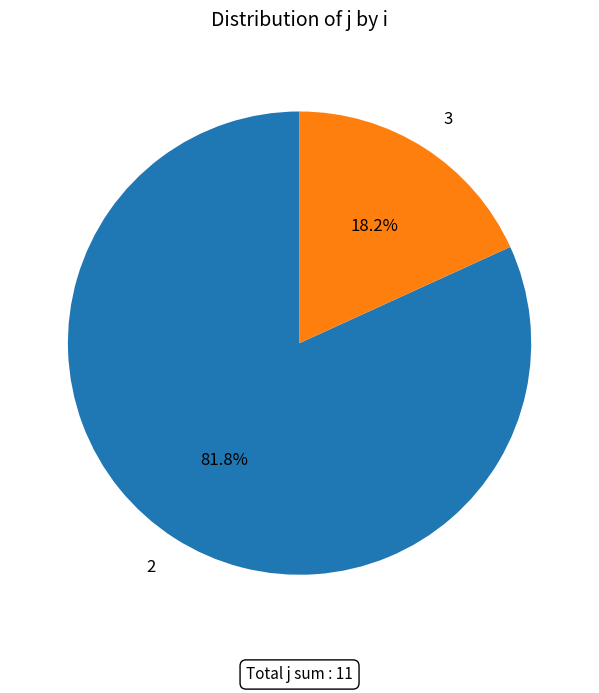

Combined, do 2 and 3 account for over 50%?

Yes